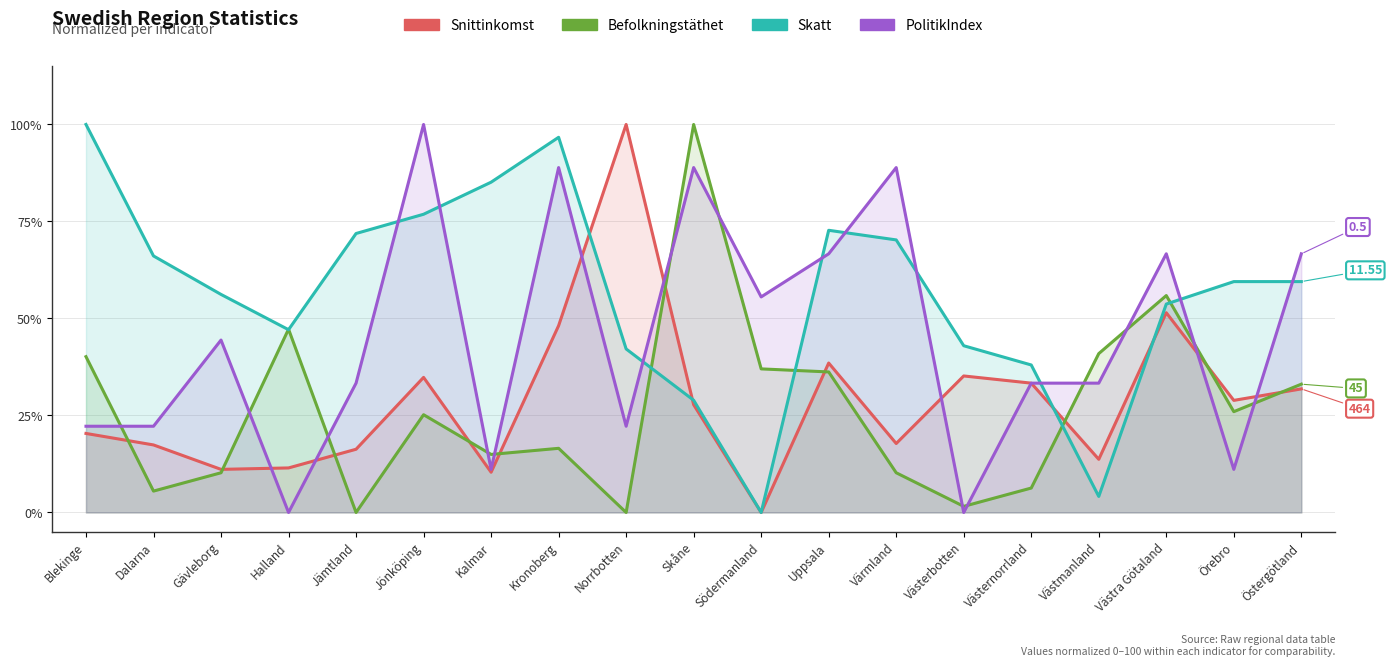

How many positive values does the Befolkningstäthet series have?

17